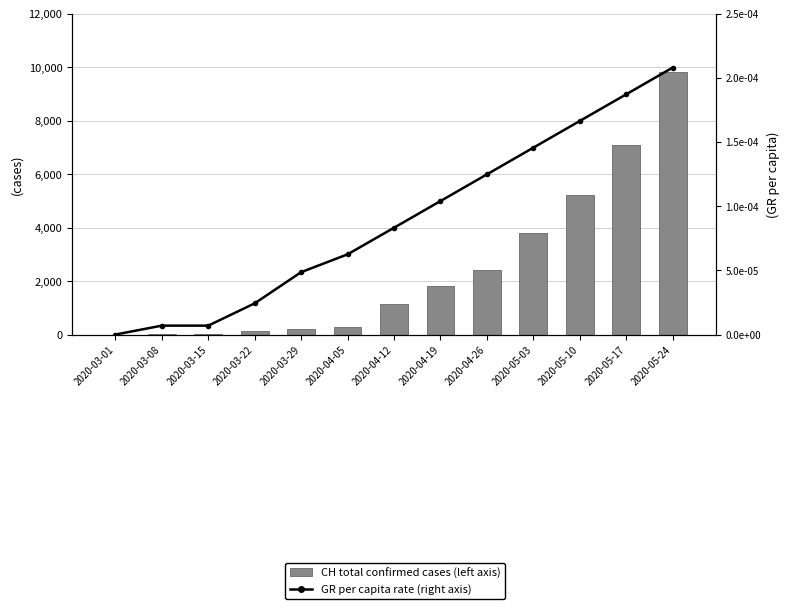

At which category is the sum across all series the highest?

2020-05-24